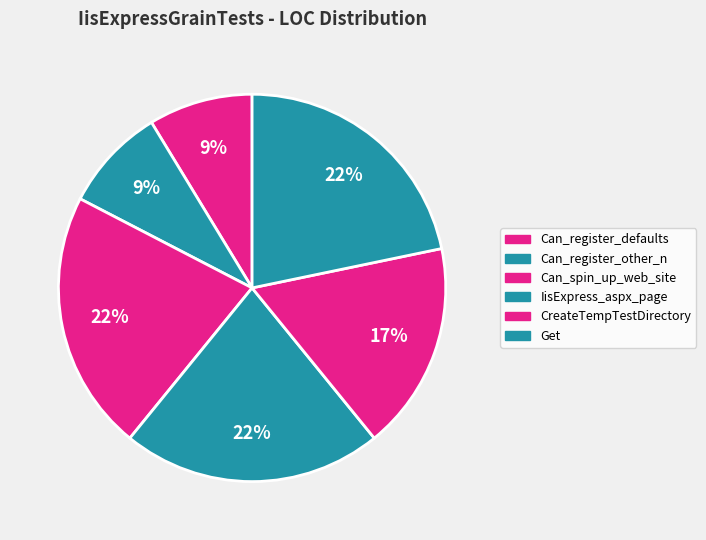

How many slices are in this pie chart?

6